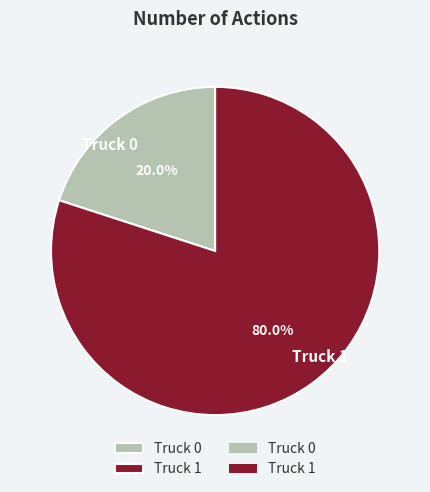

How many slices are in this pie chart?

2